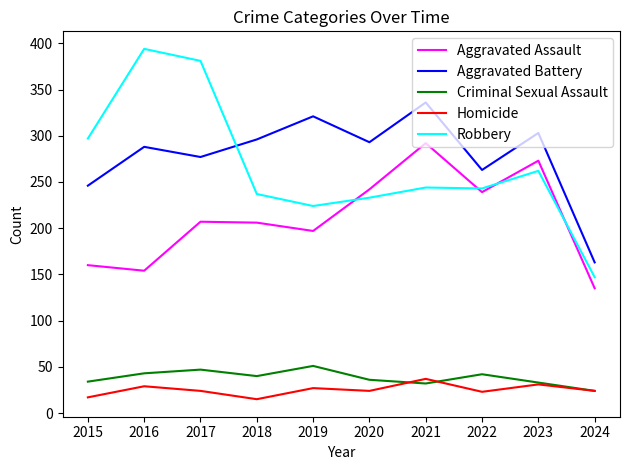

True or false: Robbery has a value of 136 at 2017.

False